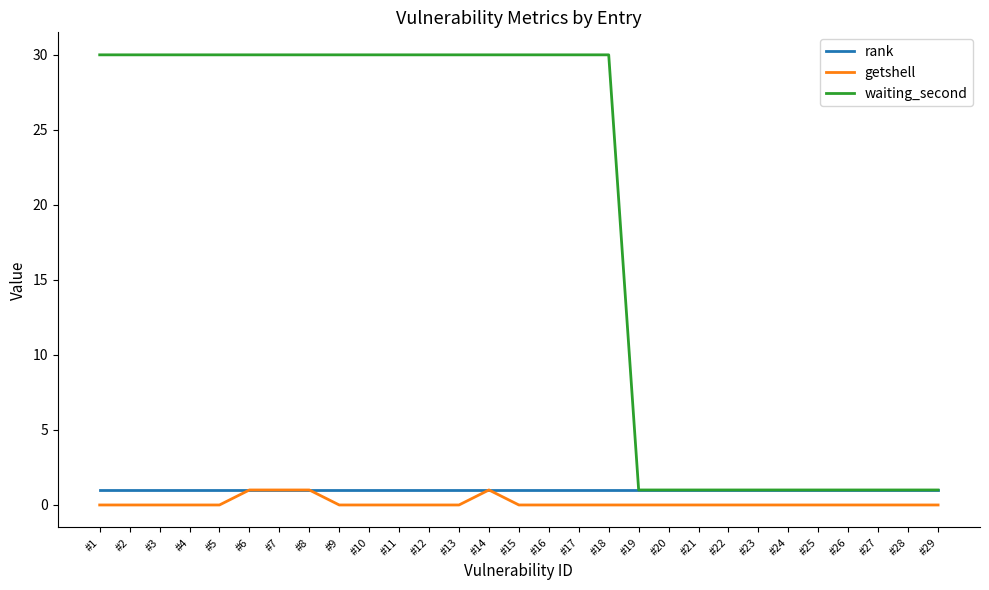

Does the chart display data point markers on the line(s)?

No